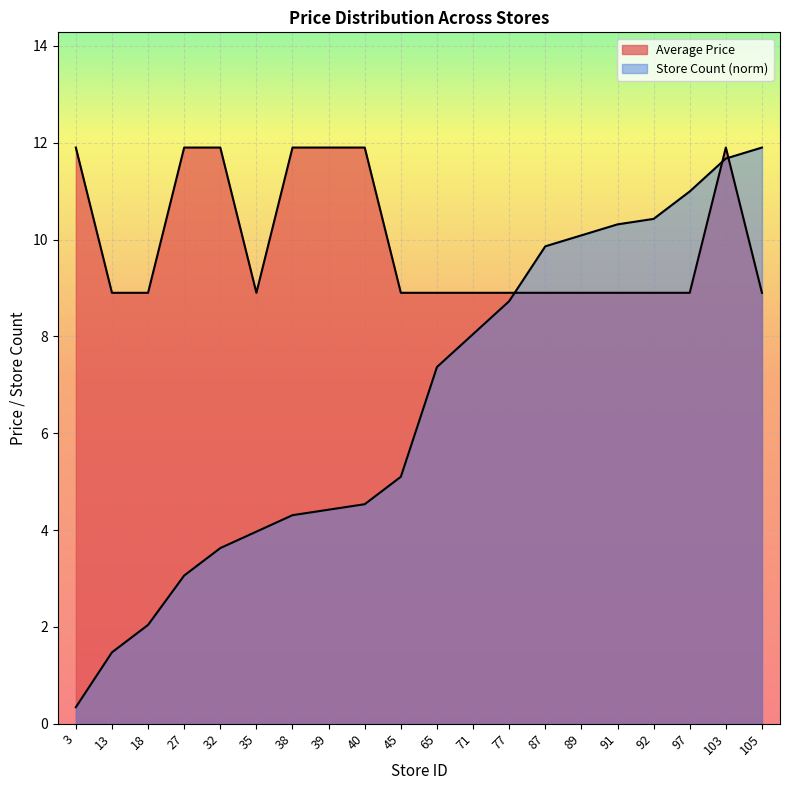

At 45, list the series in order from largest to smallest.

Average Price, Store Count